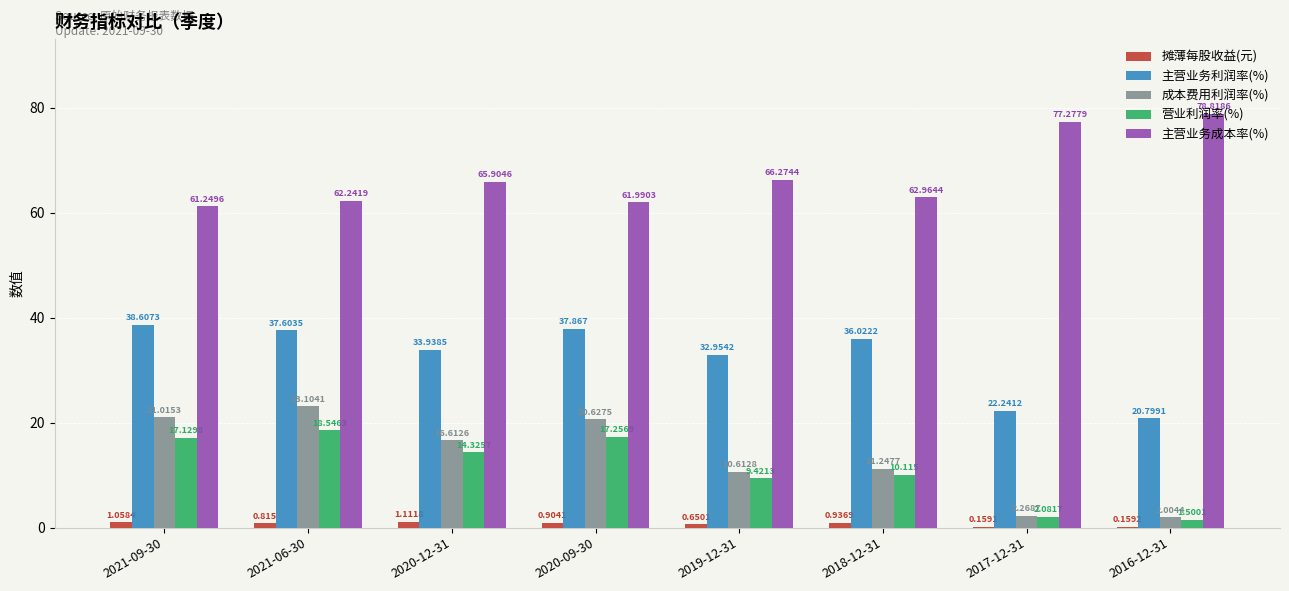

Which series changed the most between 2020-09-30 and 2019-12-31?

成本费用利润率(%)